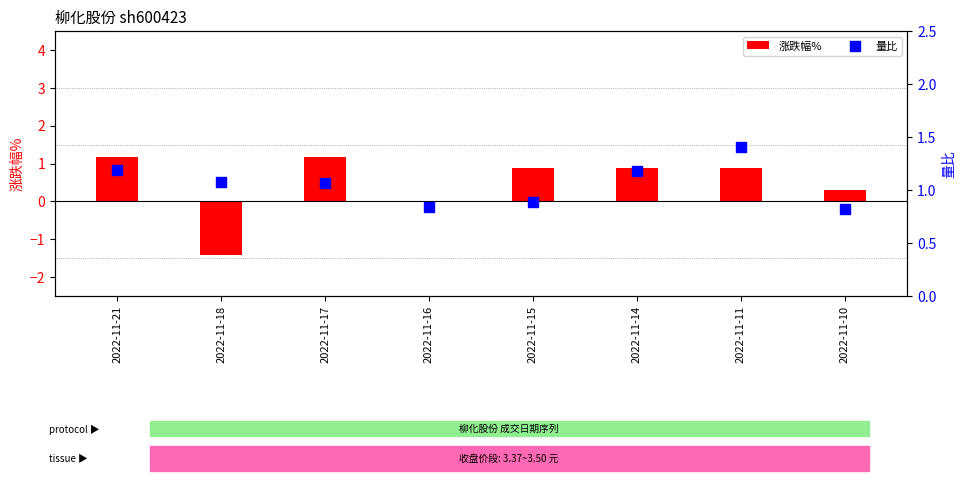

Which series contains the lowest Y value?

涨跌幅%